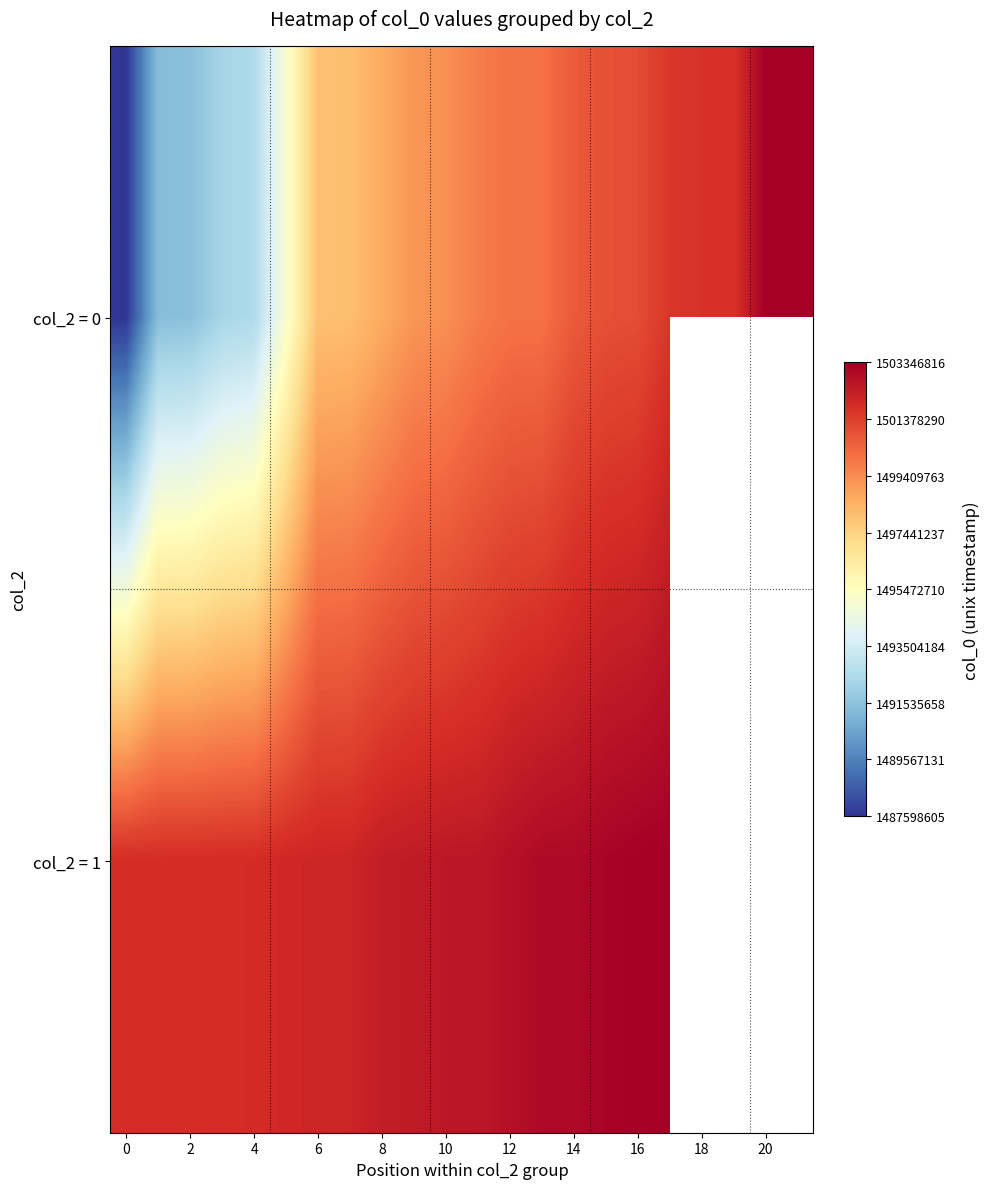

Rank the series at 0 from lowest to highest value.

col_2 = 0, col_2 = 1